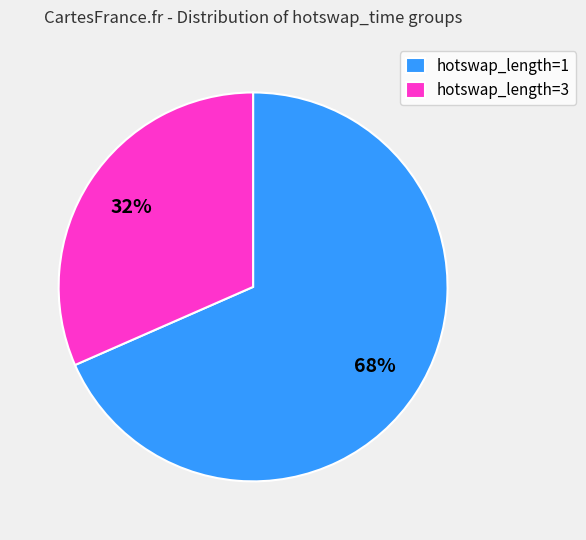

Combined, do hotswap_length=3 and hotswap_length=1 account for over 50%?

Yes